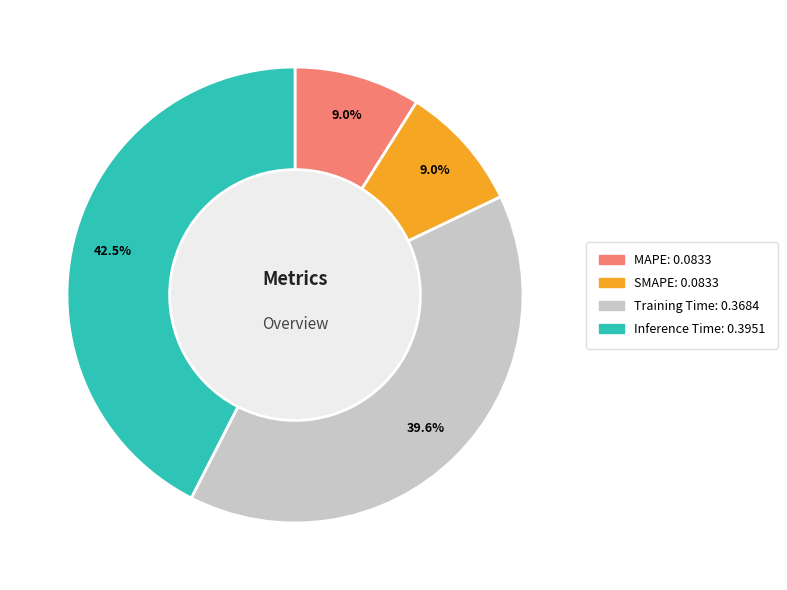

To the nearest percent, what percentage of the pie is MAPE?

9%